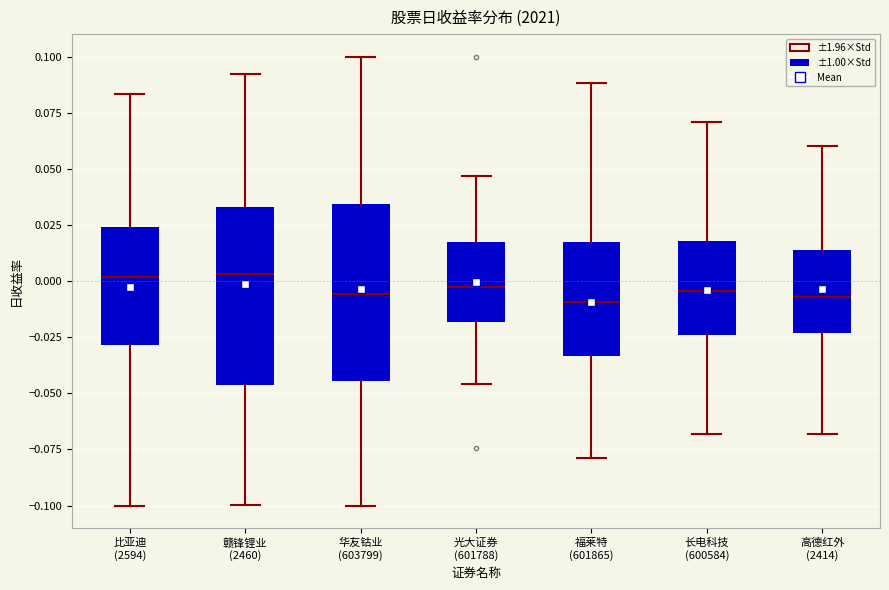

Where does the upper whisker of the box for 光大证券 (601788) end on the y-axis? The values are not printed on the chart, so give them approximately, as read against the axis.

0.045